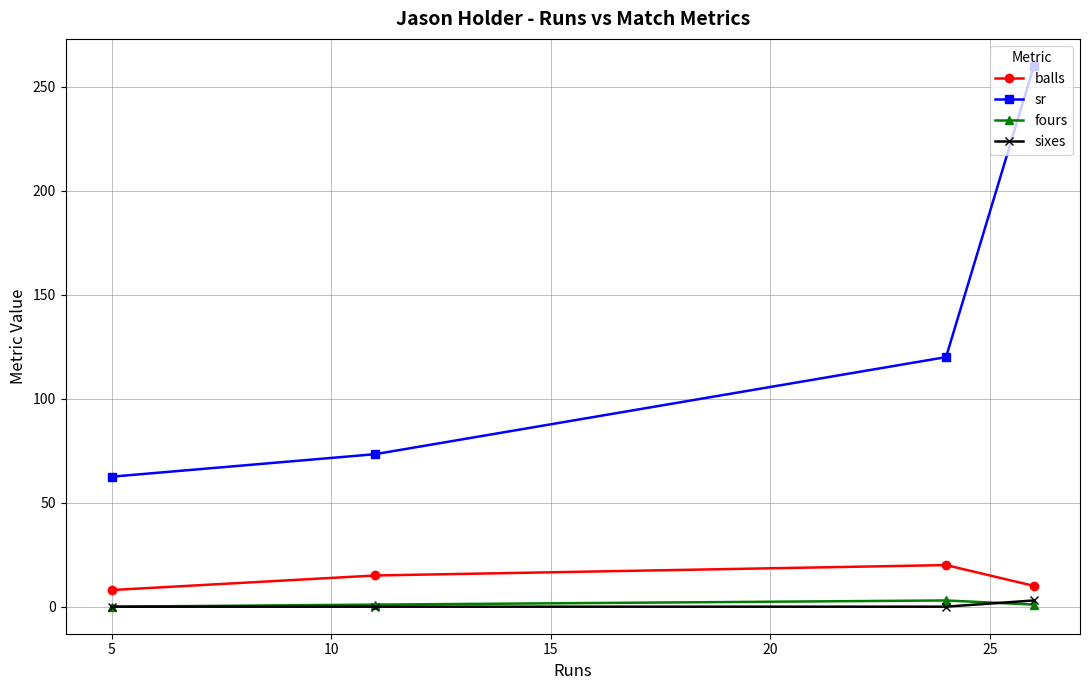

What is the value of the sr point at the 1st from the left?

62.5